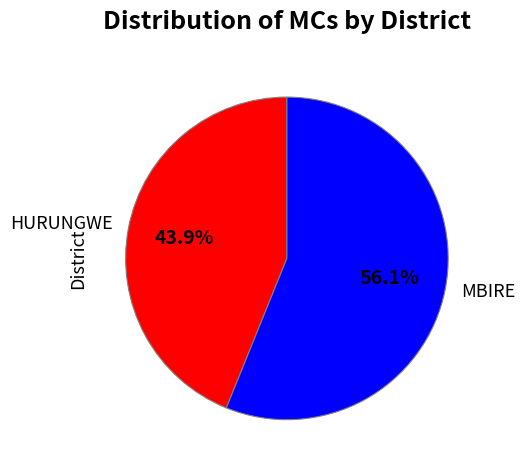

Does HURUNGWE represent more than half of the total?

No